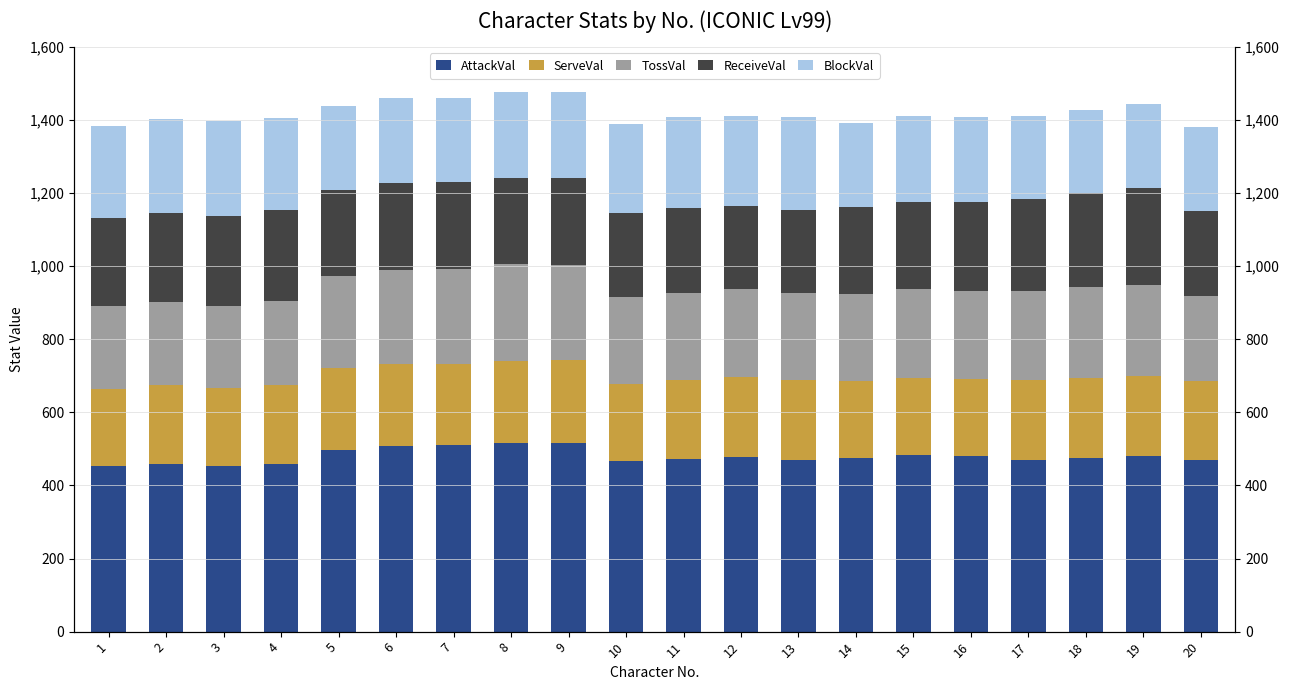

Reading left to right, transcribe all the data shown in this chart.

AttackVal: 1=453	2=459	3=453	4=460	5=498	6=508	7=510	8=516	9=515	10=466	11=472	12=478	13=470	14=475	15=483	16=482	17=470	18=476	19=480	20=469
ServeVal: 1=212	2=215	3=215	4=215	5=224	6=225	7=223	8=226	9=228	10=213	11=216	12=219	13=218	14=211	15=212	16=210	17=218	18=219	19=220	20=218
TossVal: 1=226	2=228	3=224	4=229	5=252	6=258	7=260	8=263	9=261	10=238	11=240	12=241	13=238	14=238	15=242	16=241	17=243	18=247	19=250	20=231
ReceiveVal: 1=241	2=243	3=245	4=249	5=235	6=237	7=239	8=237	9=237	10=229	11=231	12=228	13=228	14=237	15=239	16=242	17=253	18=259	19=264	20=232
BlockVal: 1=252	2=258	3=262	4=252	5=230	6=232	7=228	8=234	9=235	10=243	11=249	12=246	13=255	14=232	15=236	16=234	17=226	18=228	19=229	20=231